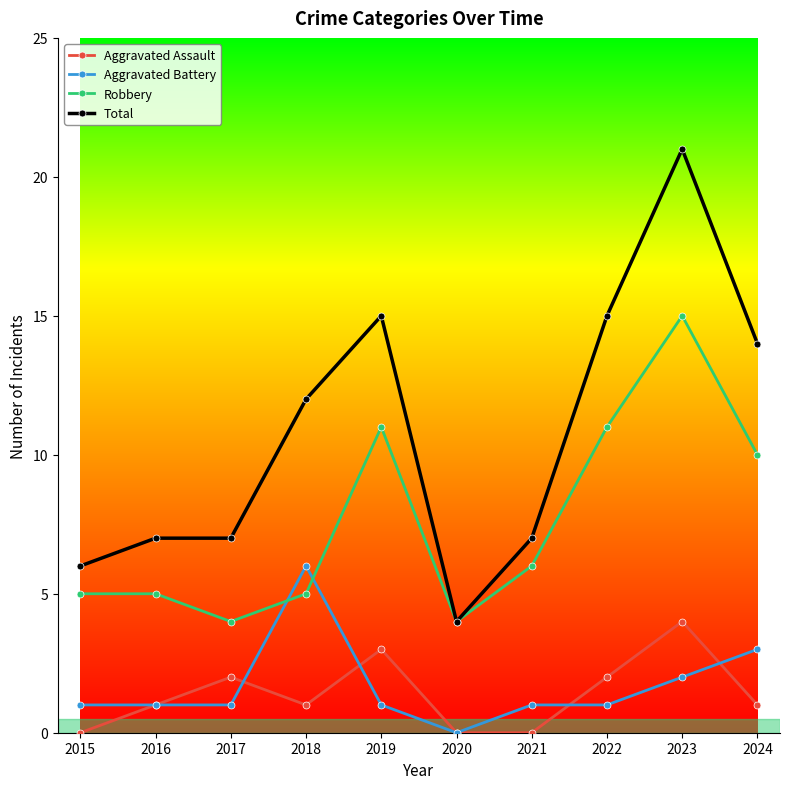

What is the difference between the maximum and minimum values in the Aggravated Assault series?

4